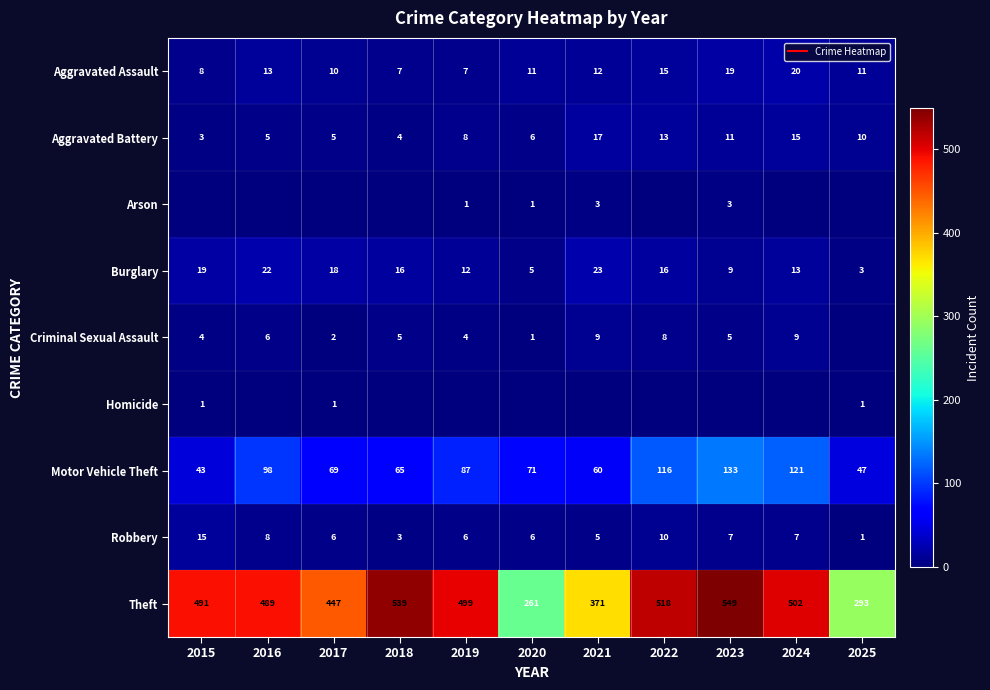

Rank the categories by Criminal Sexual Assault value from lowest to highest.

2025, 2020, 2017, 2015, 2019, 2018, 2023, 2016, 2022, 2021, 2024